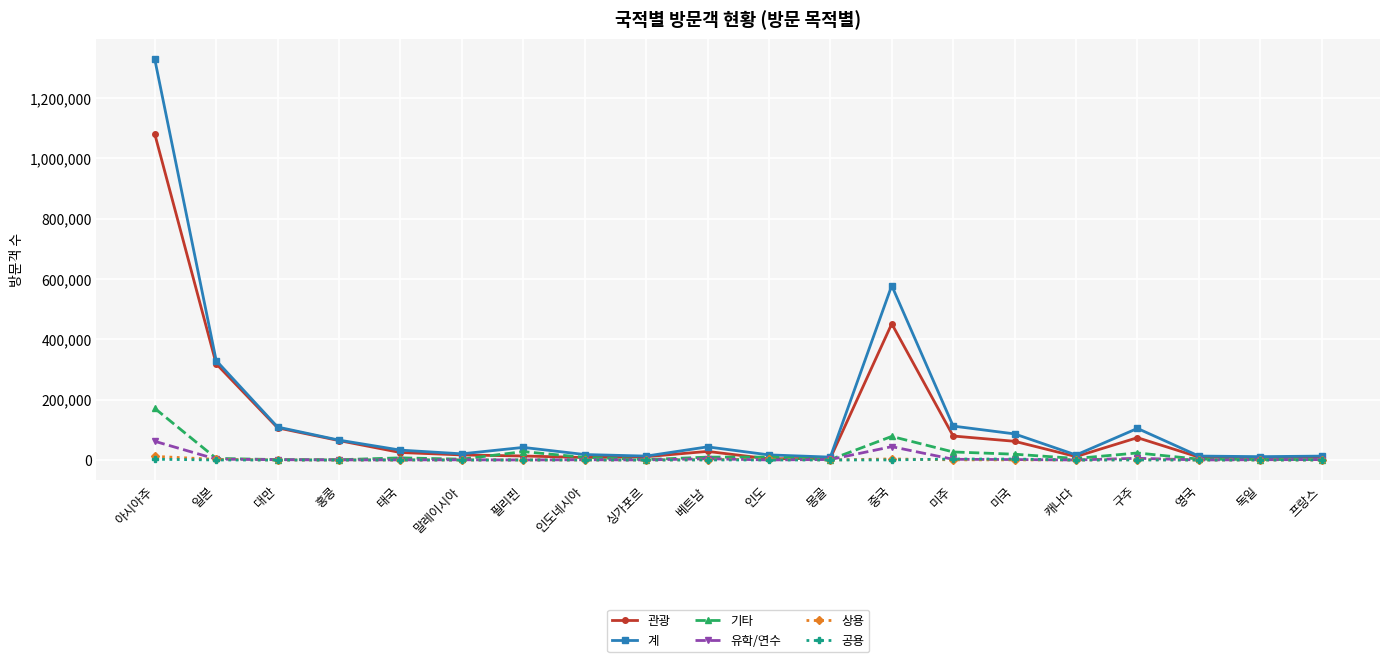

What is the label of the 7th point from the left?

필리핀